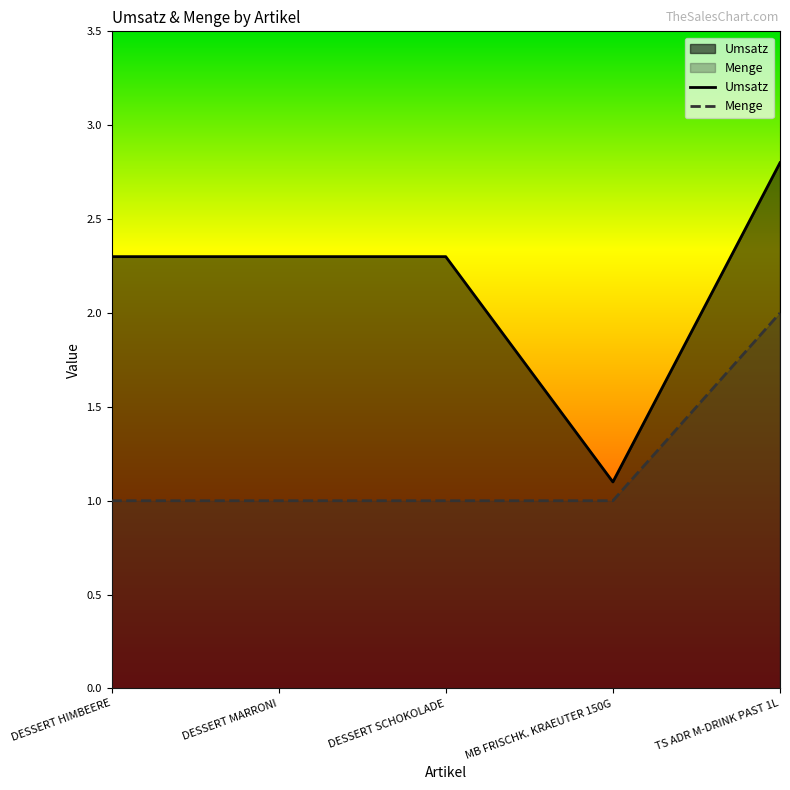

Reading left to right, transcribe all the data shown in this chart.

Umsatz: DESSERT HIMBEERE=2.3	DESSERT MARRONI=2.3	DESSERT SCHOKOLADE=2.3	MB FRISCHK. KRAEUTER 150G=1.1	TS ADR M-DRINK PAST 1L=2.8
Menge: DESSERT HIMBEERE=1.0	DESSERT MARRONI=1.0	DESSERT SCHOKOLADE=1.0	MB FRISCHK. KRAEUTER 150G=1.0	TS ADR M-DRINK PAST 1L=2.0